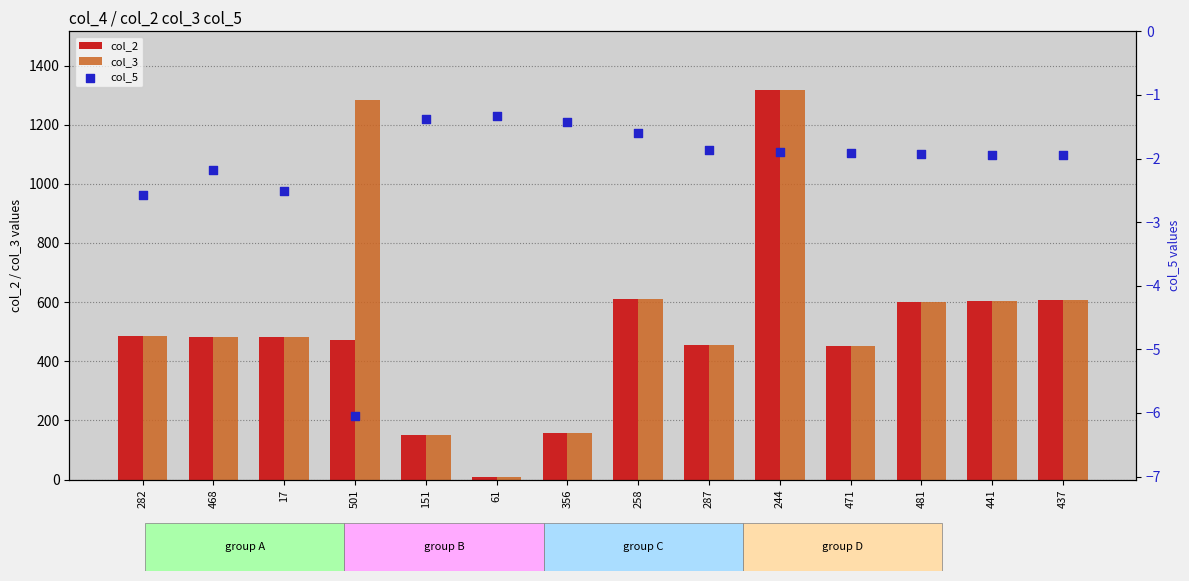

Is the value of col_5 at 282 greater than the value of col_3 at 17?

No